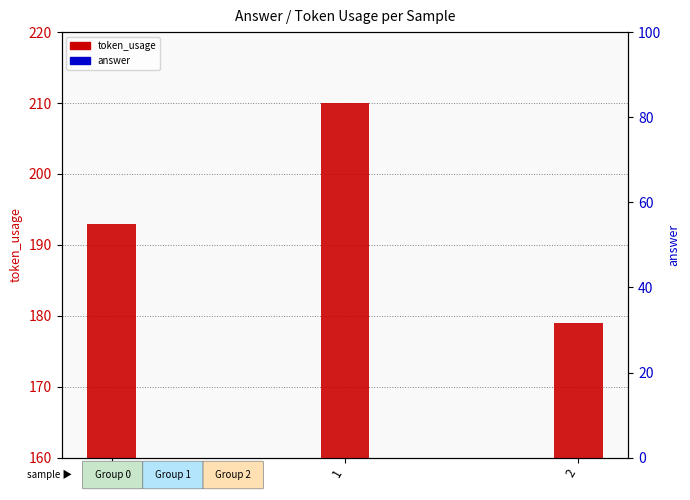

Which series has the largest Y range (max minus min)?

token_usage